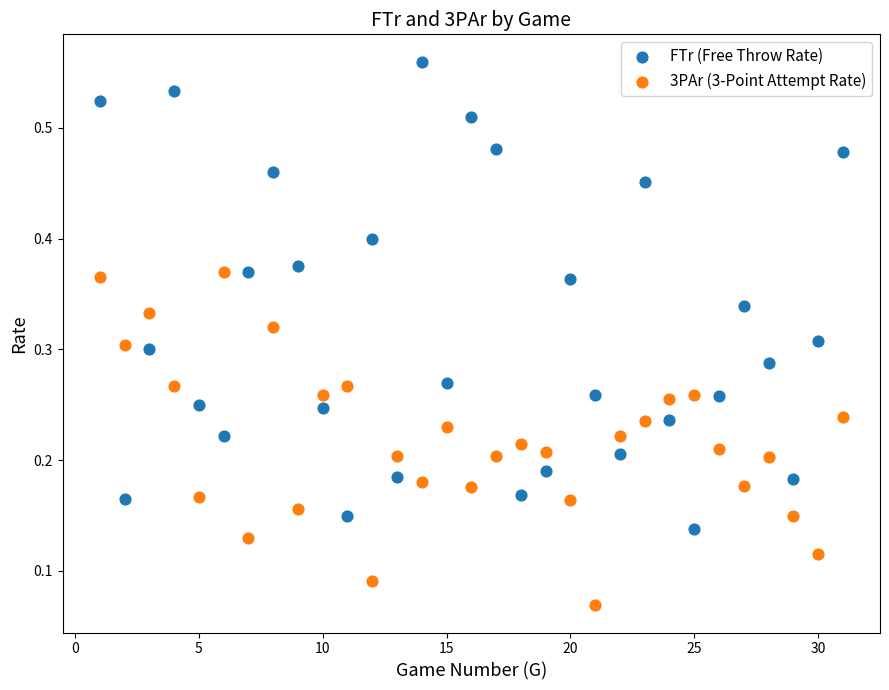

What are all the series names shown in the legend?

FTr (Free Throw Rate), 3PAr (3-Point Attempt Rate)